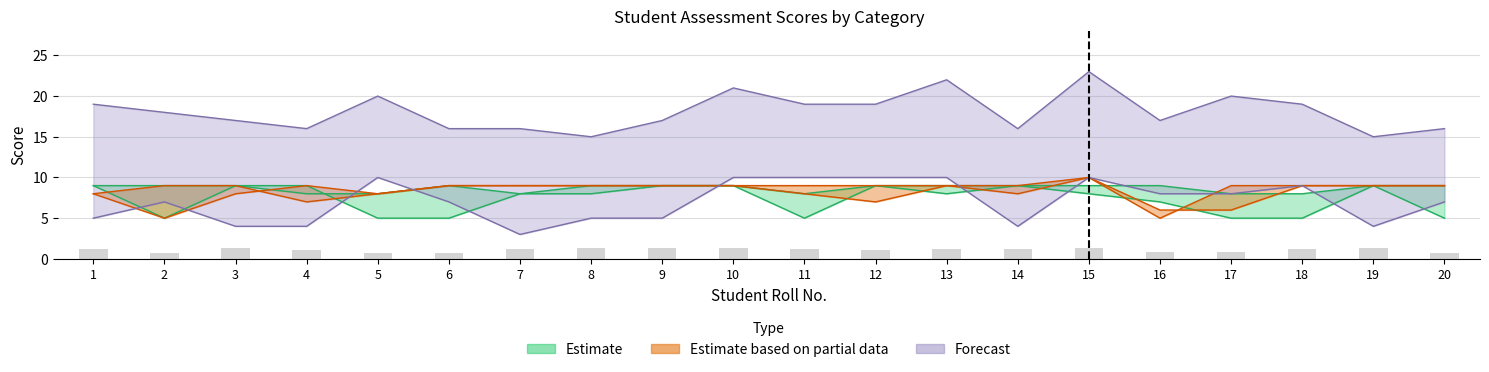

What is the maximum value shown in the chart?

23